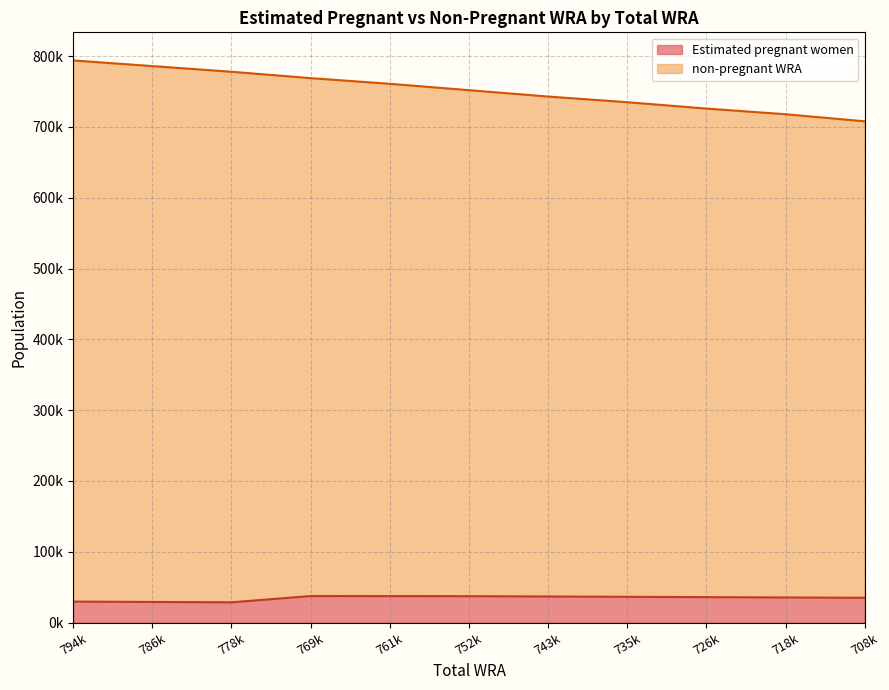

What is the sum of the Estimated pregnant women values at 769k and 761k?

74943.1